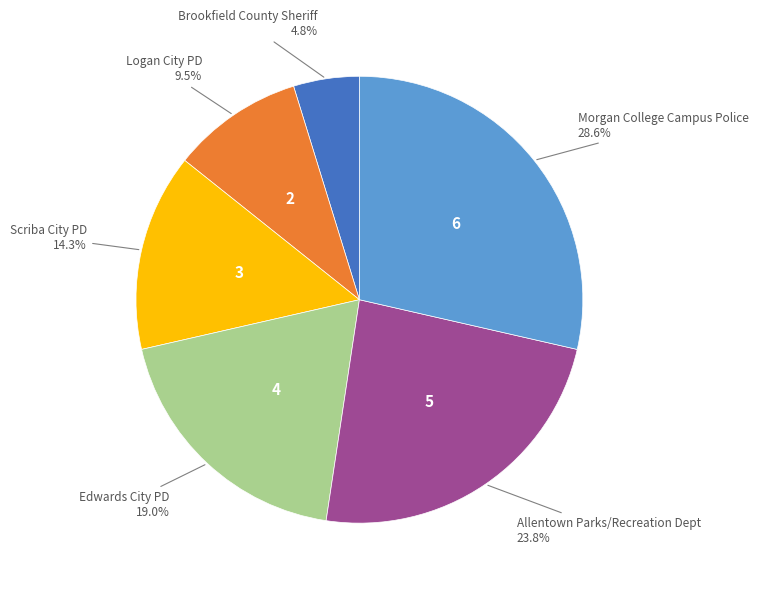

Is there a majority slice in this chart?

No